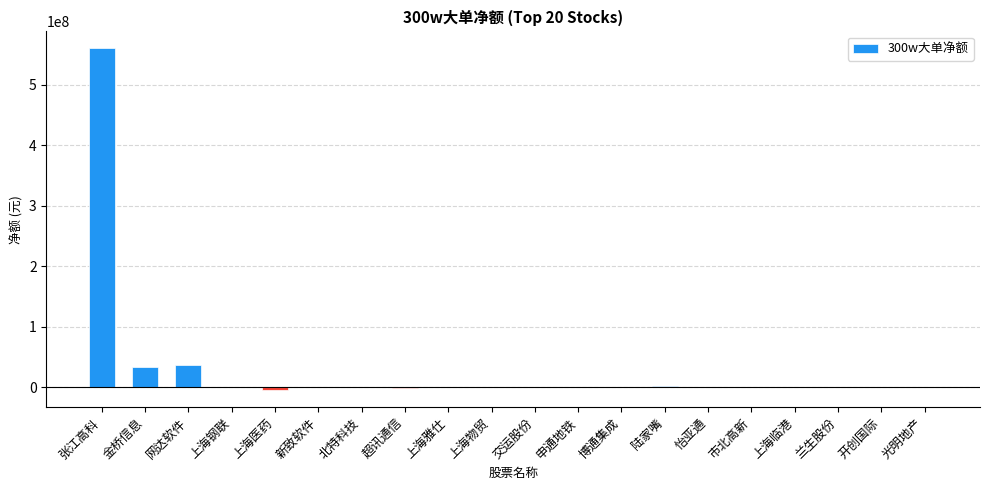

Between 网达软件 and 申通地铁, which is larger?

网达软件